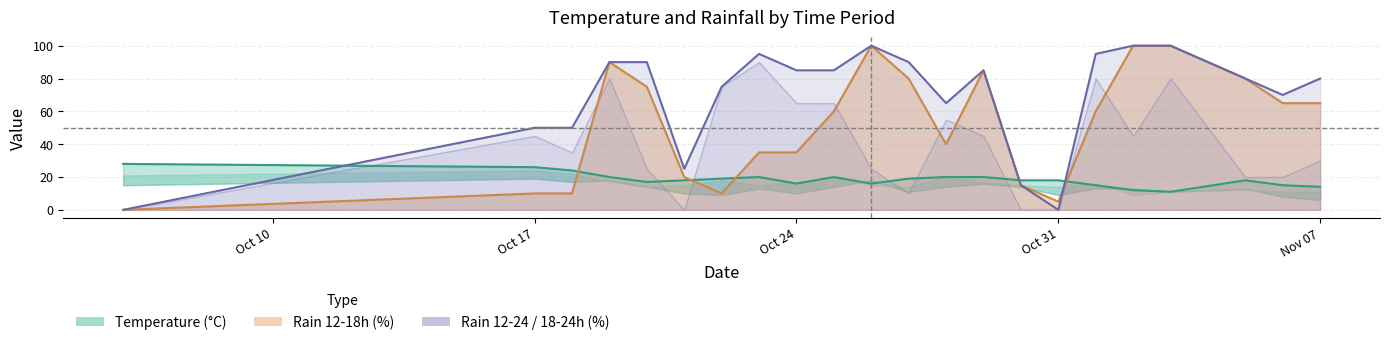

How many interior local peaks does the rain_12-18 series have?

3